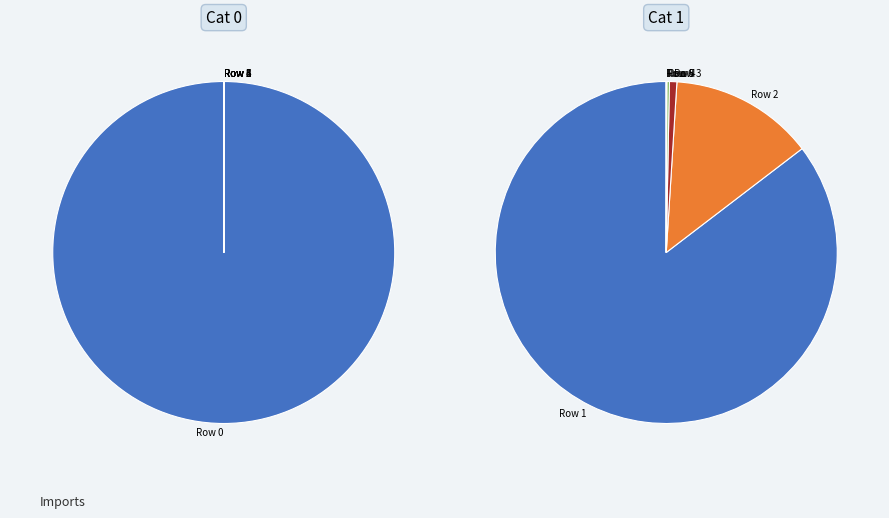

What portion of the pie excludes 5394?

100.0%